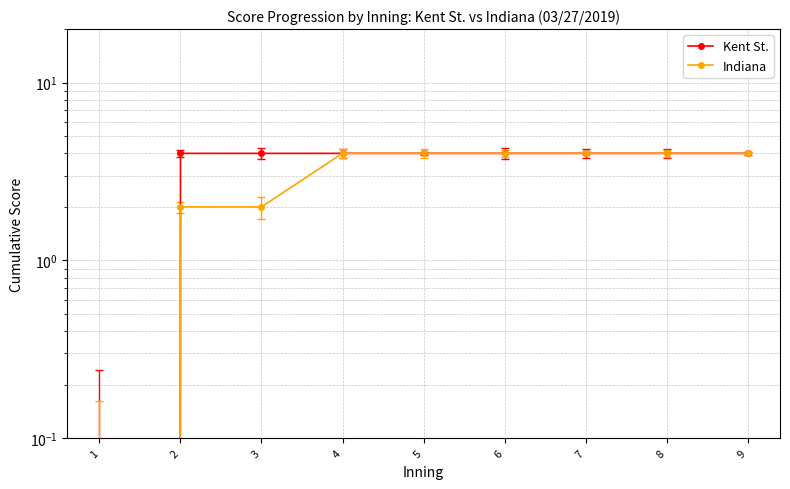

Reading left to right, list all the values displayed in this chart.

Kent St.: 1=0	2=4	3=4	4=4	5=4	6=4	7=4	8=4	9=4
Indiana: 1=0	2=2	3=2	4=4	5=4	6=4	7=4	8=4	9=4